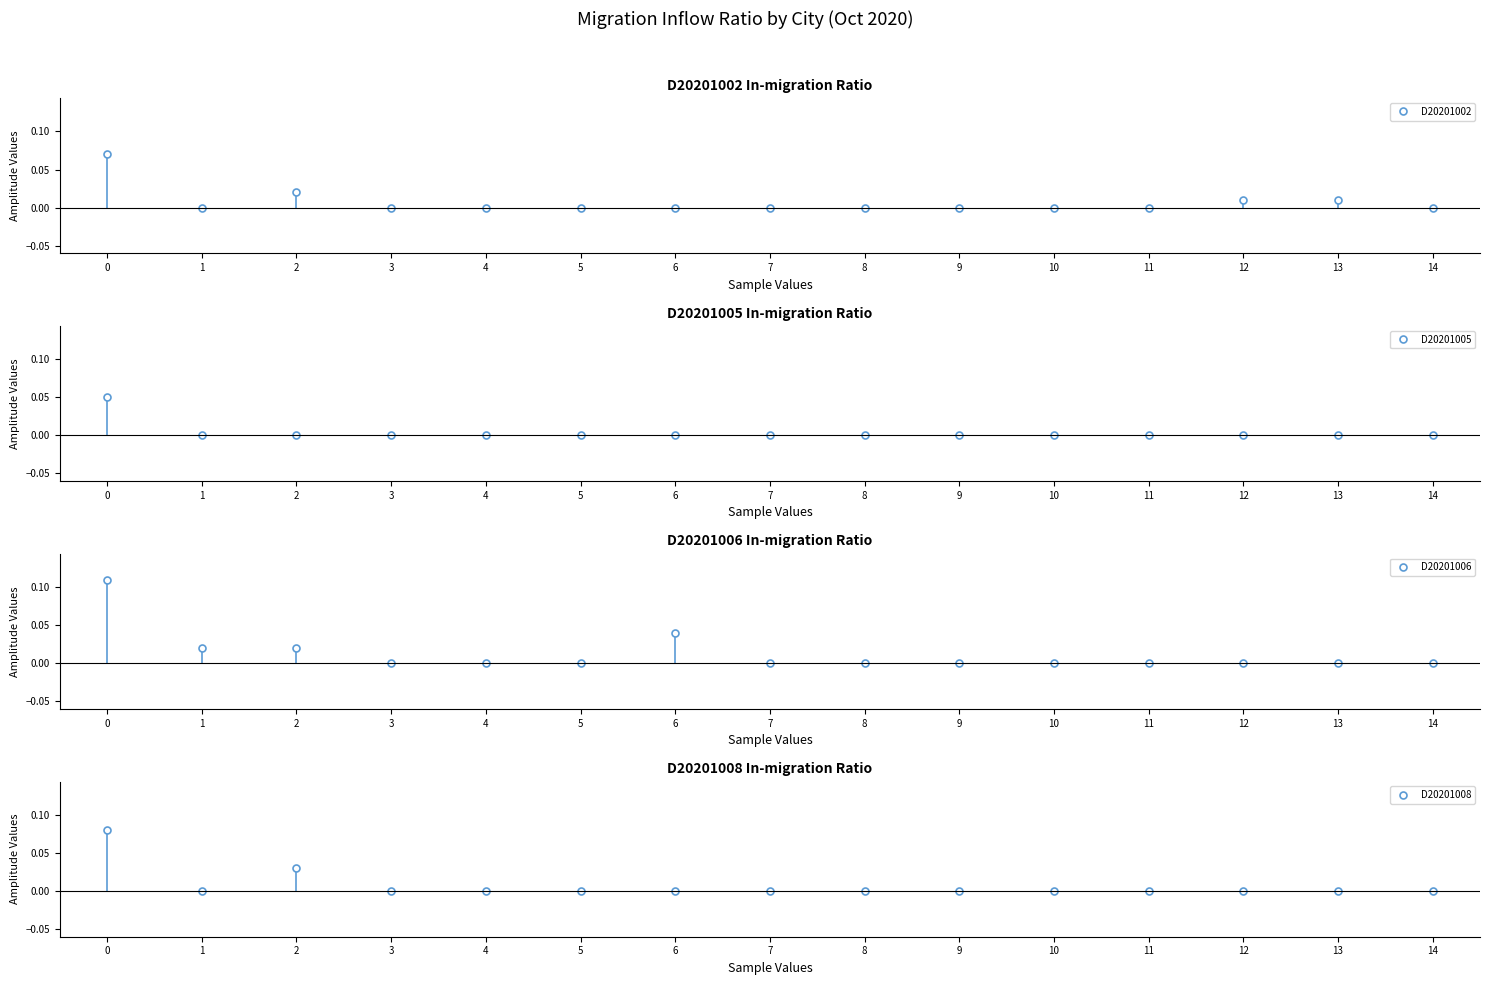

The value of D20201002 at 12 is 0.0. True or false?

False